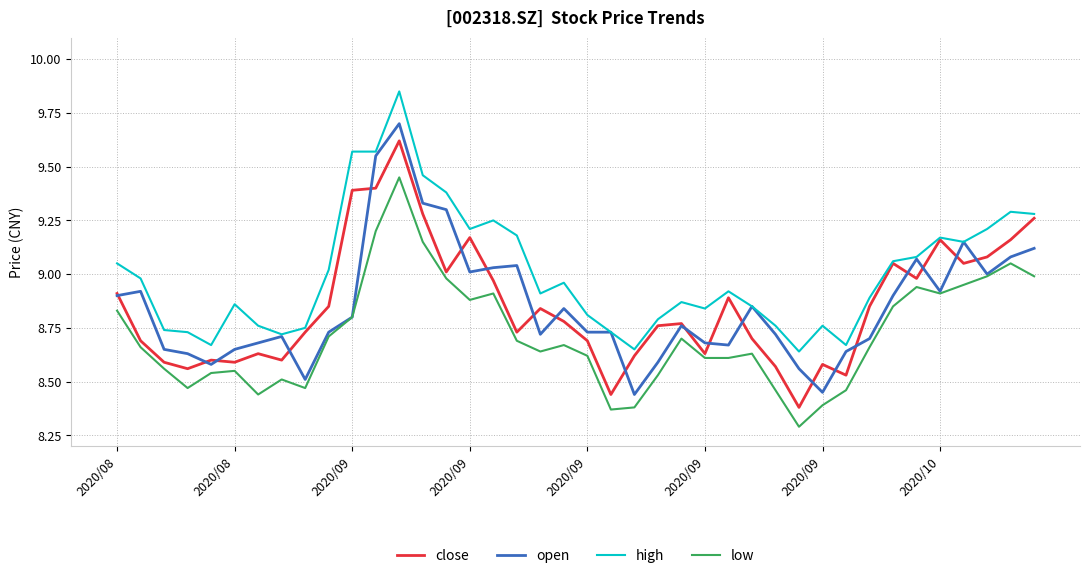

What is the smallest value displayed?

8.3